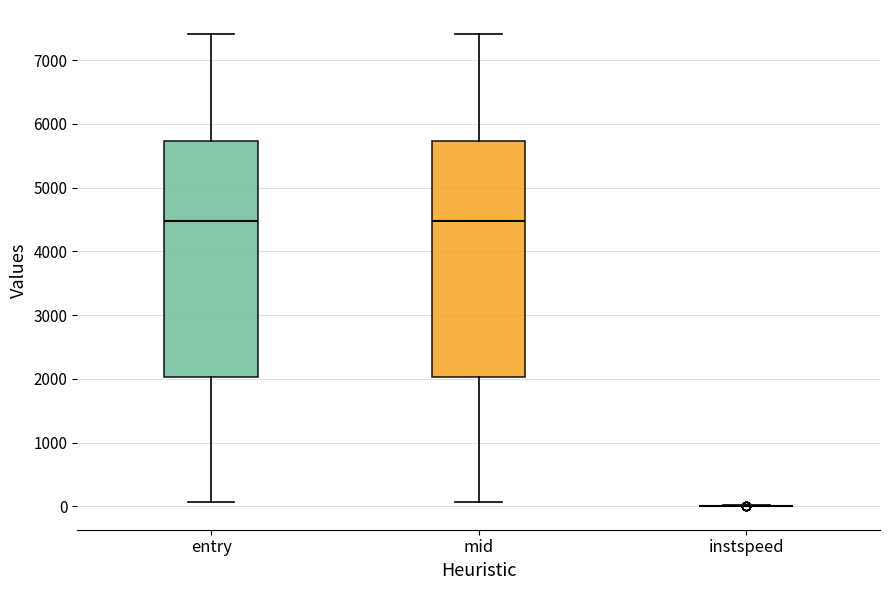

Reading left to right, transcribe this box plot: for each box, give where its median line is, the range the box spans, and where its two whiskers end, as read against the y-axis. The values are not printed on the chart, so give them approximately, as read against the axis.

entry: median 4500, box 2000 to 5700, whiskers 100 to 7400
mid: median 4500, box 2000 to 5700, whiskers 100 to 7400
instspeed: box collapsed to a line at 0, whiskers 0 to 0